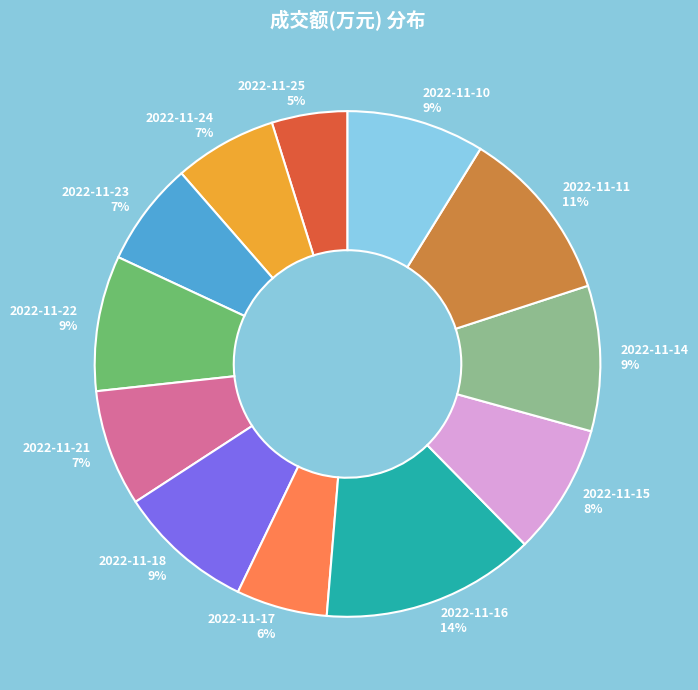

Combined, do 2022-11-24 and 2022-11-17 account for over 50%?

No